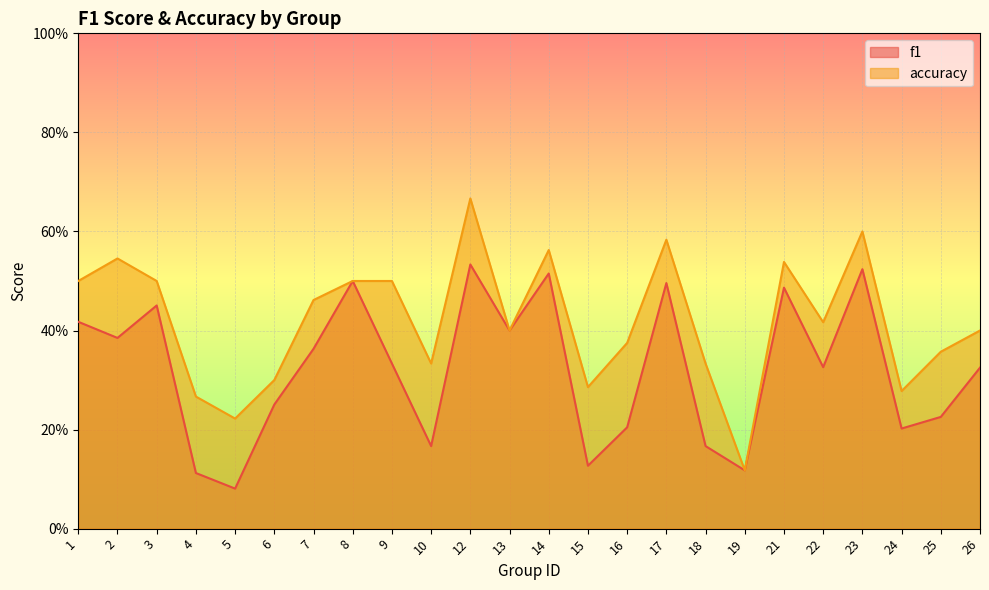

What is the difference between the second highest and minimum values in the f1 series?

0.4